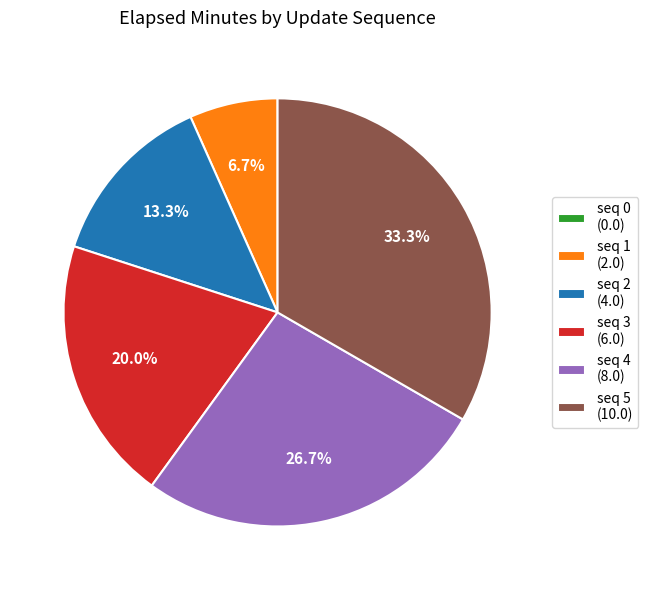

To the nearest percent, what is the difference between the largest and smallest slice percentages?

33%